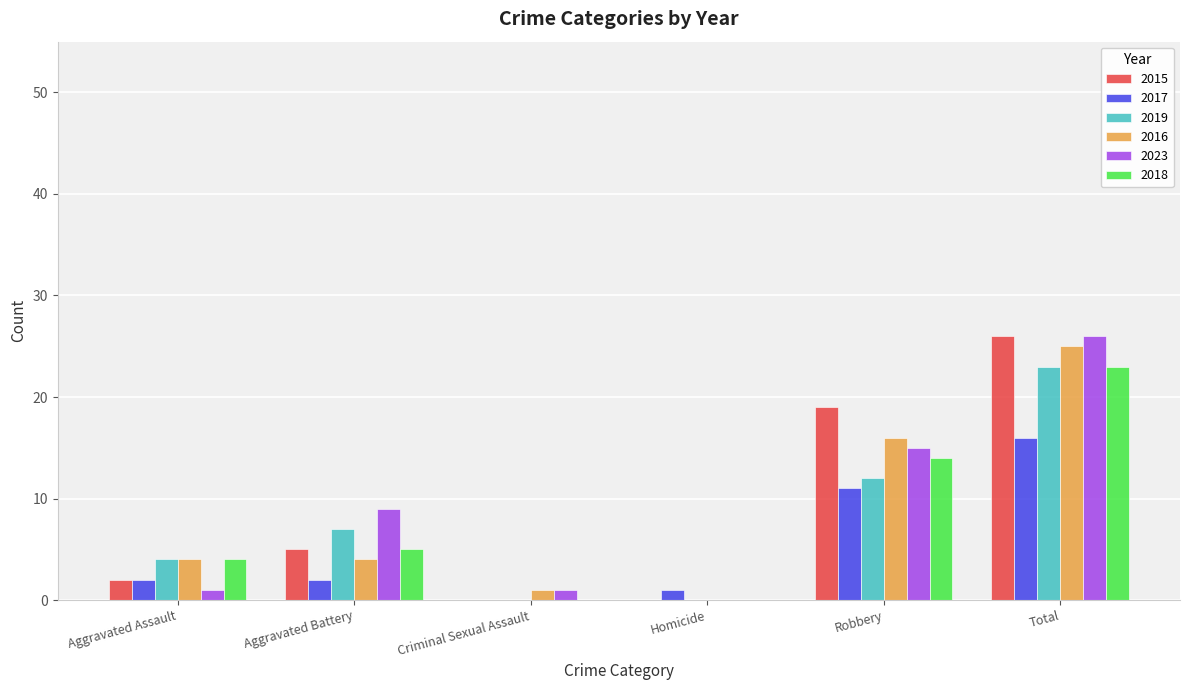

How many distinct data groups are displayed?

6